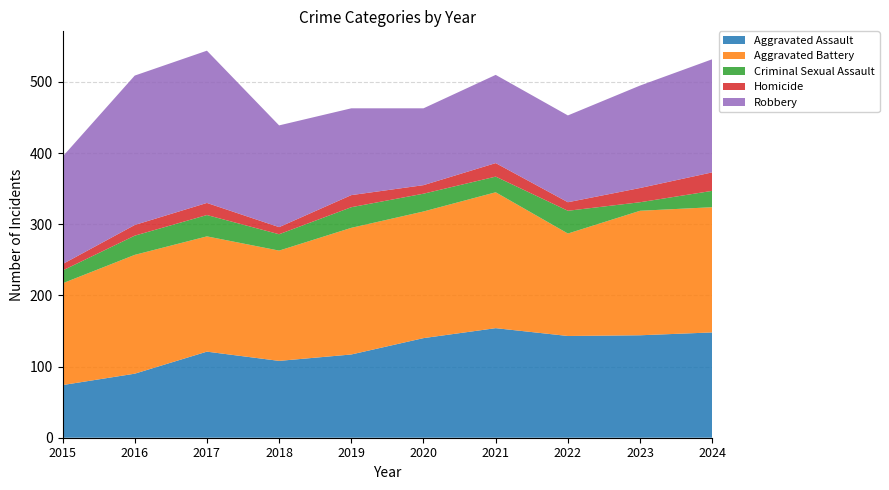

Reading right to left, what are all the values shown in this chart?

Aggravated Assault: 2024=148	2023=144	2022=143	2021=154	2020=140	2019=117	2018=108	2017=121	2016=90	2015=74
Aggravated Battery: 2024=176	2023=175	2022=144	2021=191	2020=178	2019=178	2018=155	2017=162	2016=167	2015=143
Criminal Sexual Assault: 2024=23	2023=12	2022=32	2021=22	2020=25	2019=29	2018=23	2017=30	2016=27	2015=18
Homicide: 2024=26	2023=20	2022=12	2021=19	2020=12	2019=17	2018=10	2017=17	2016=15	2015=9
Robbery: 2024=159	2023=144	2022=122	2021=124	2020=108	2019=122	2018=143	2017=214	2016=210	2015=151